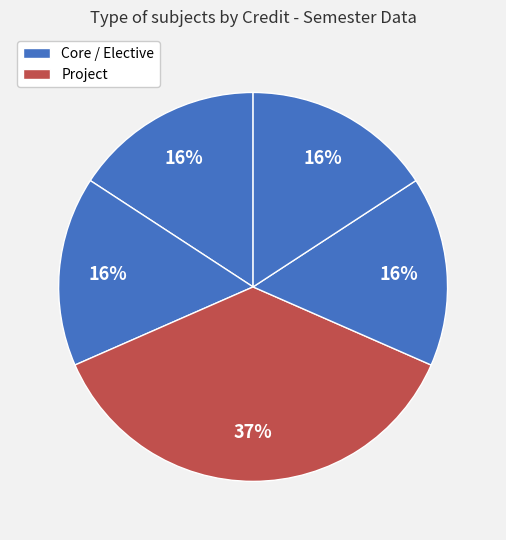

How many segments does this pie chart have?

5